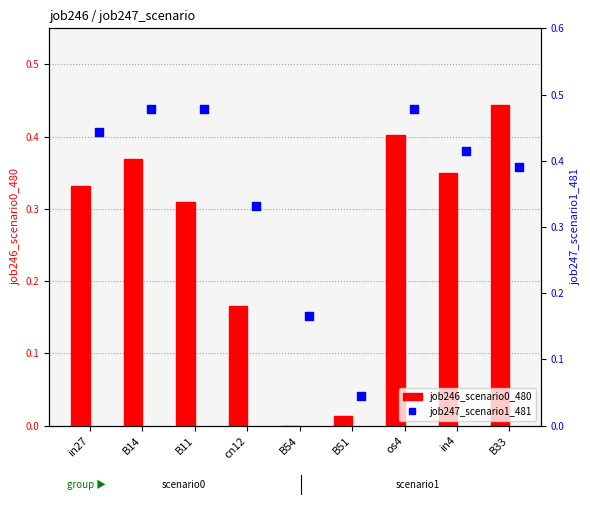

Which series contains the highest Y value?

job247_scenario1_481